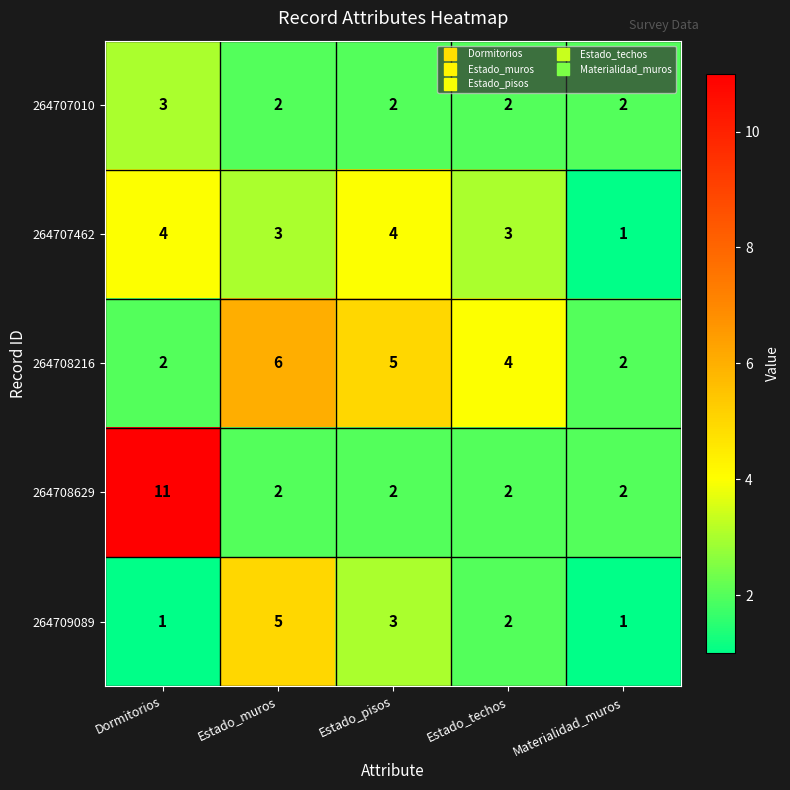

What is the total value across all series at Materialidad_muros?

8